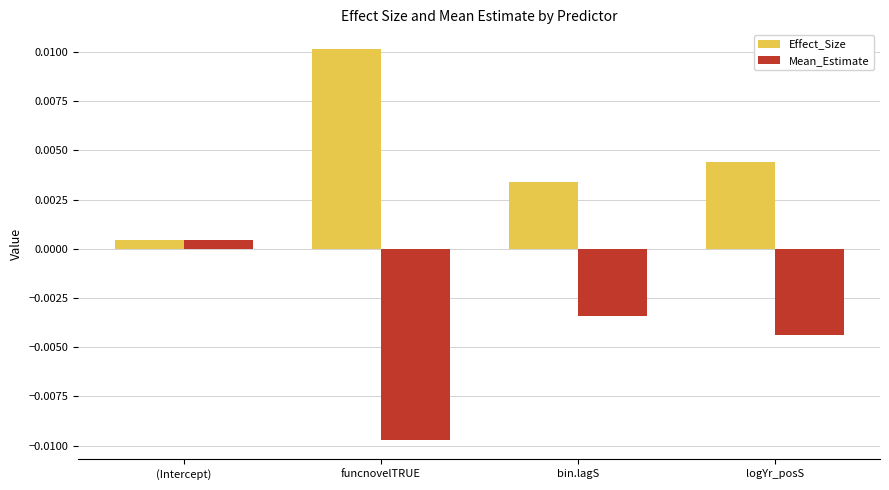

Which series has the largest total across all categories?

Effect_Size